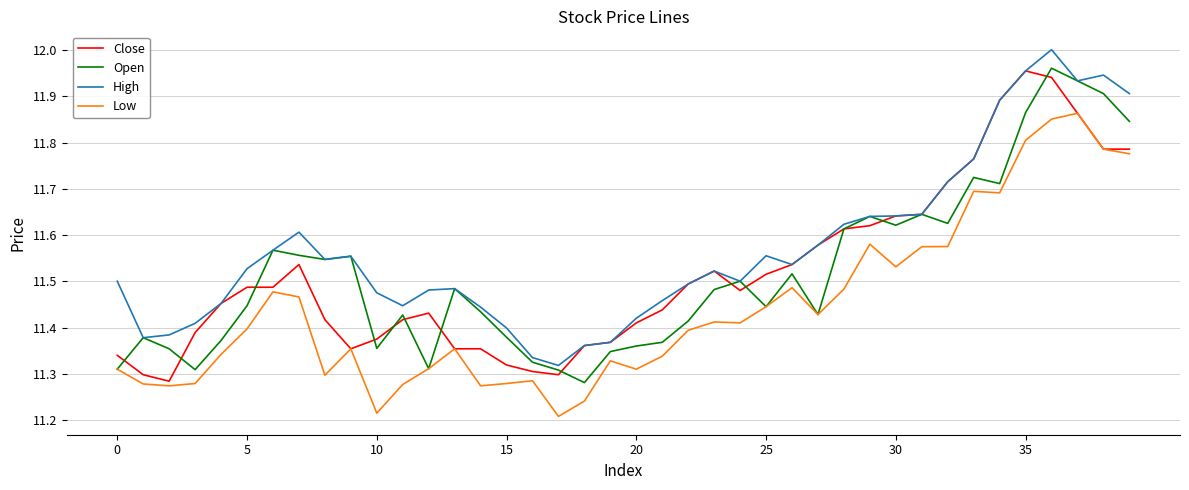

Which series has the largest total across all categories?

High